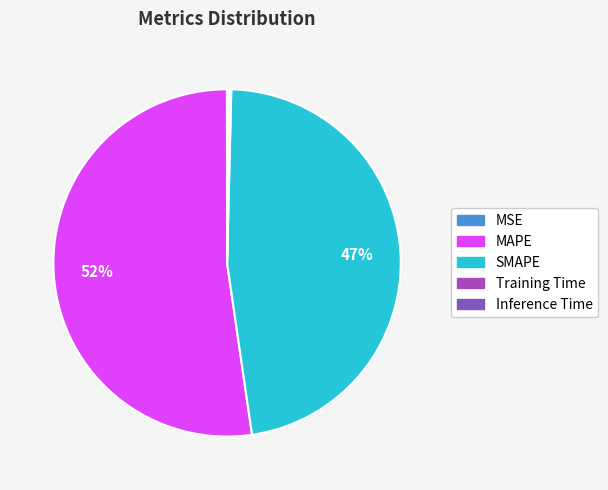

True or false: SMAPE accounts for 47% of the total.

True